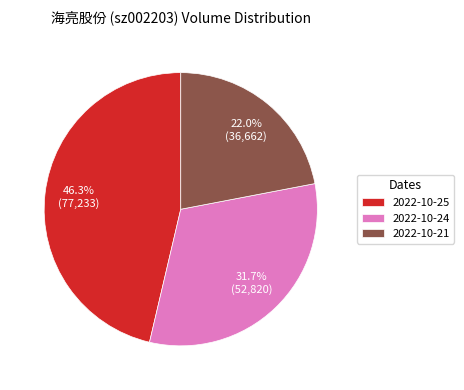

To the nearest percent, what portion does 2022-10-24 represent?

32%